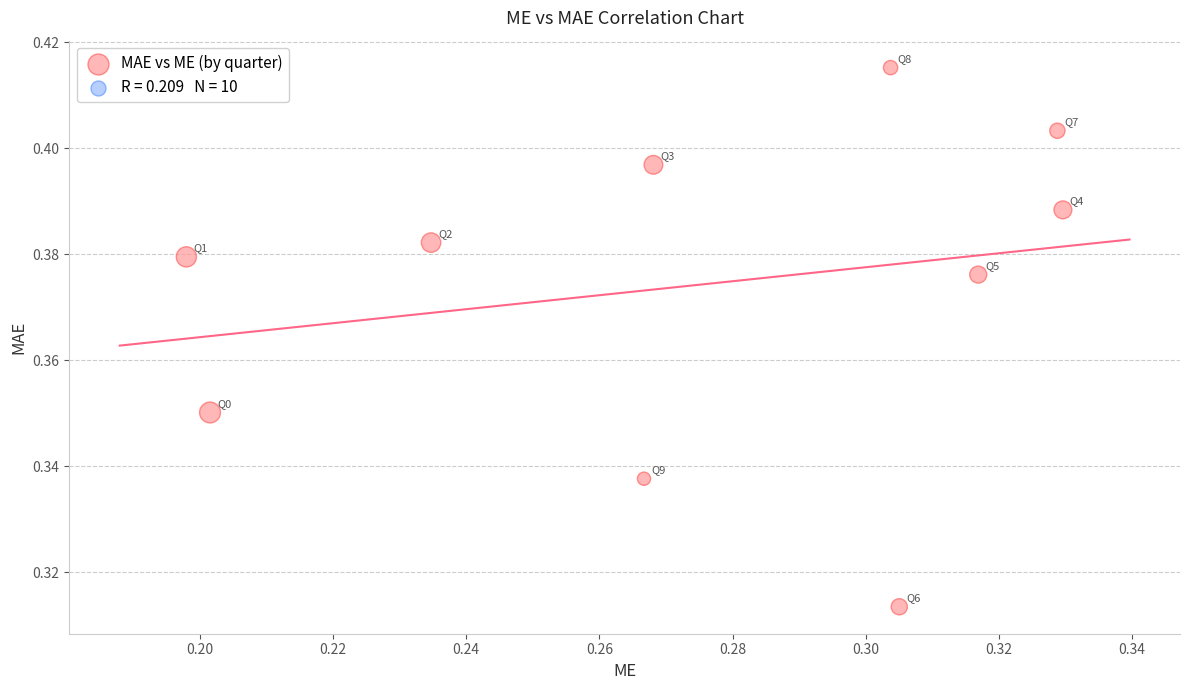

How many points are shown in the scatter plot?

10